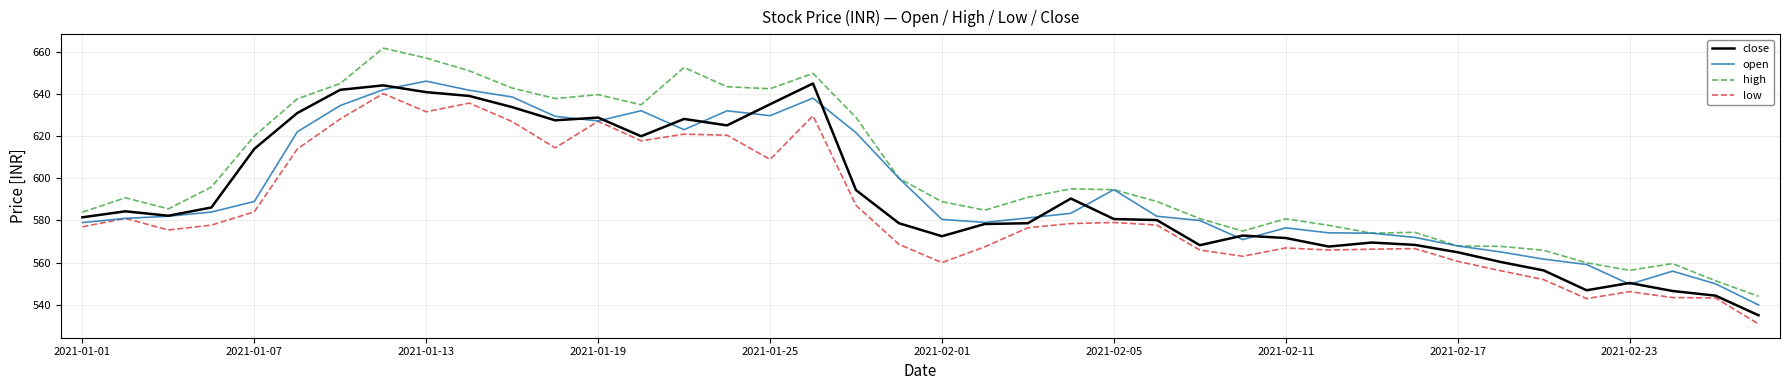

What is the highest value of the low series?

640.1